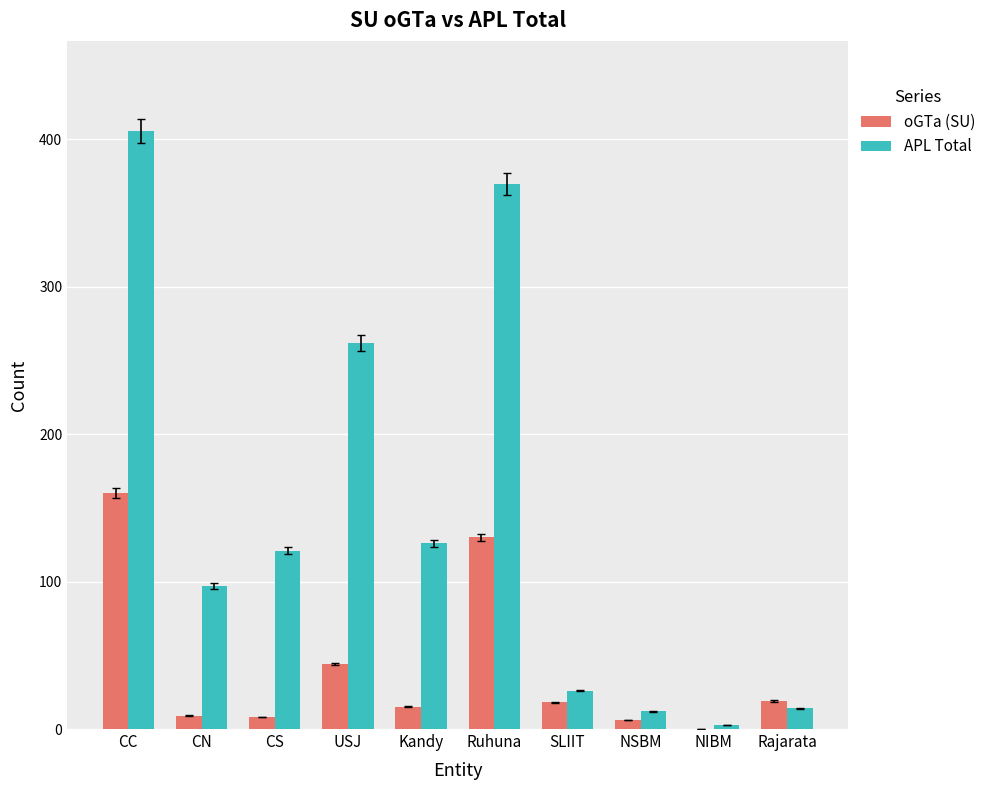

What is the maximum value shown in the chart?

406